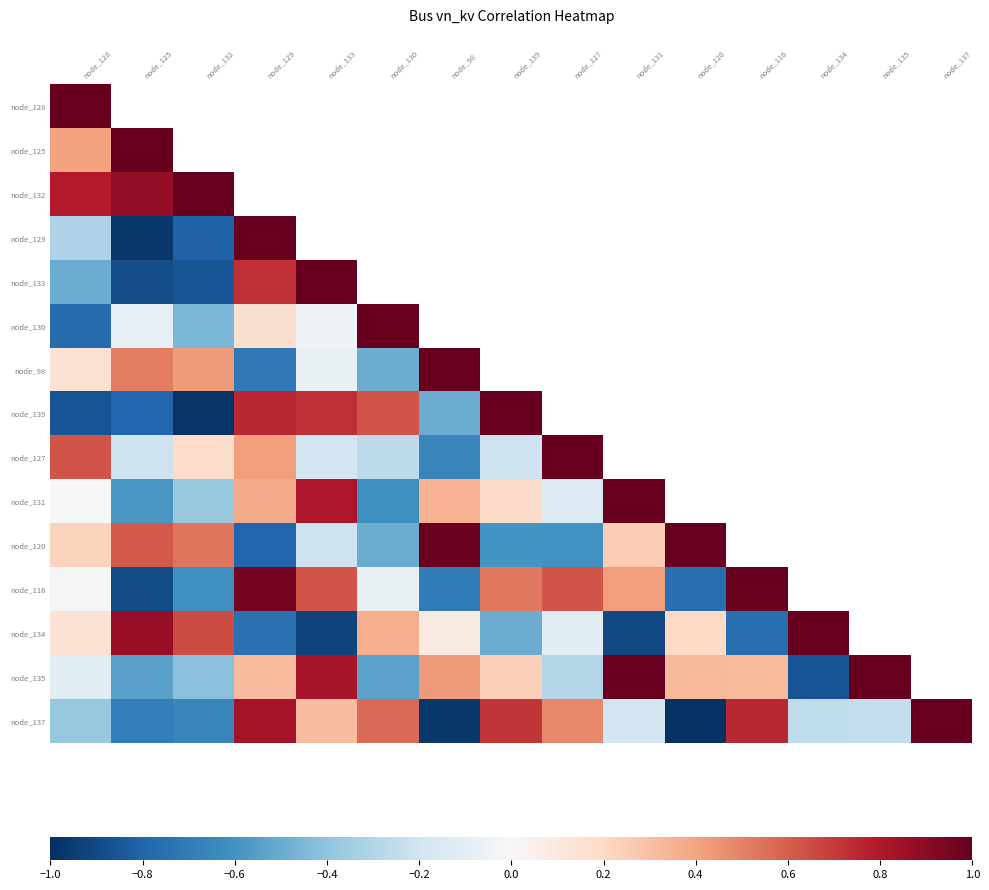

At how many categories does at least one series exceed 0?

15